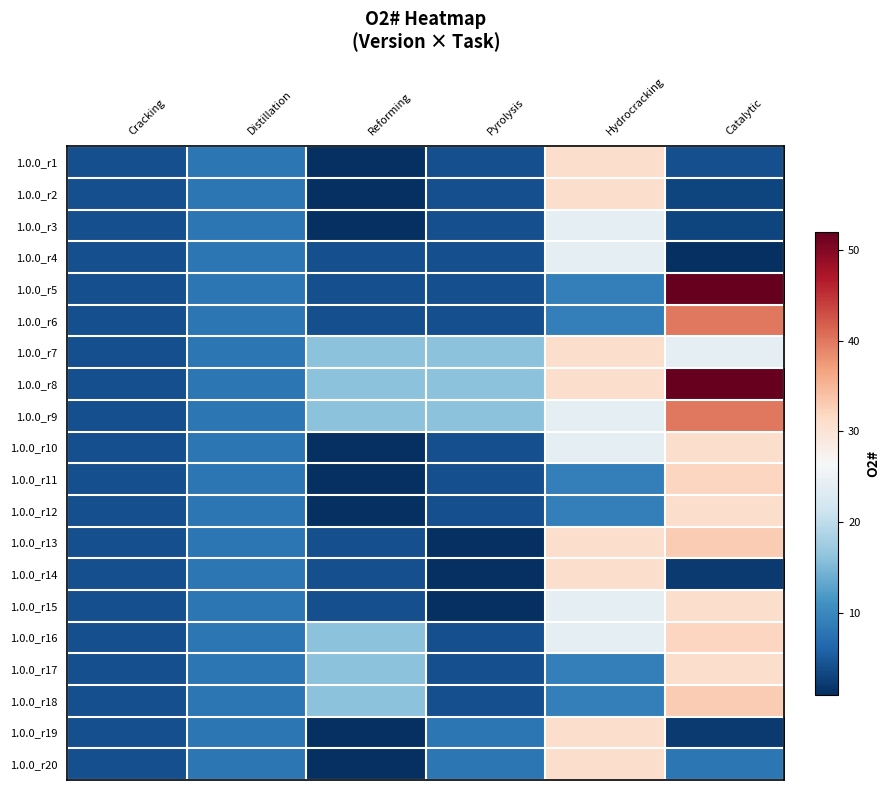

Between Hydrocracking and Cracking, which is larger?

Hydrocracking